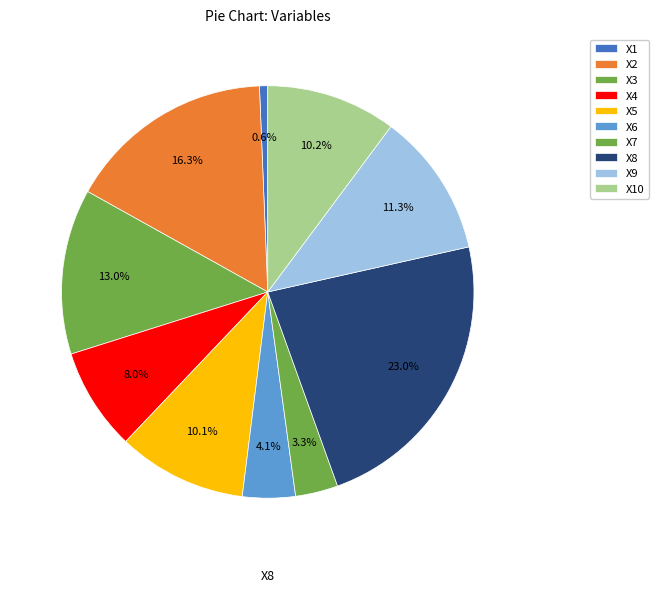

What percentage is the X8 slice, to the nearest percent?

23%